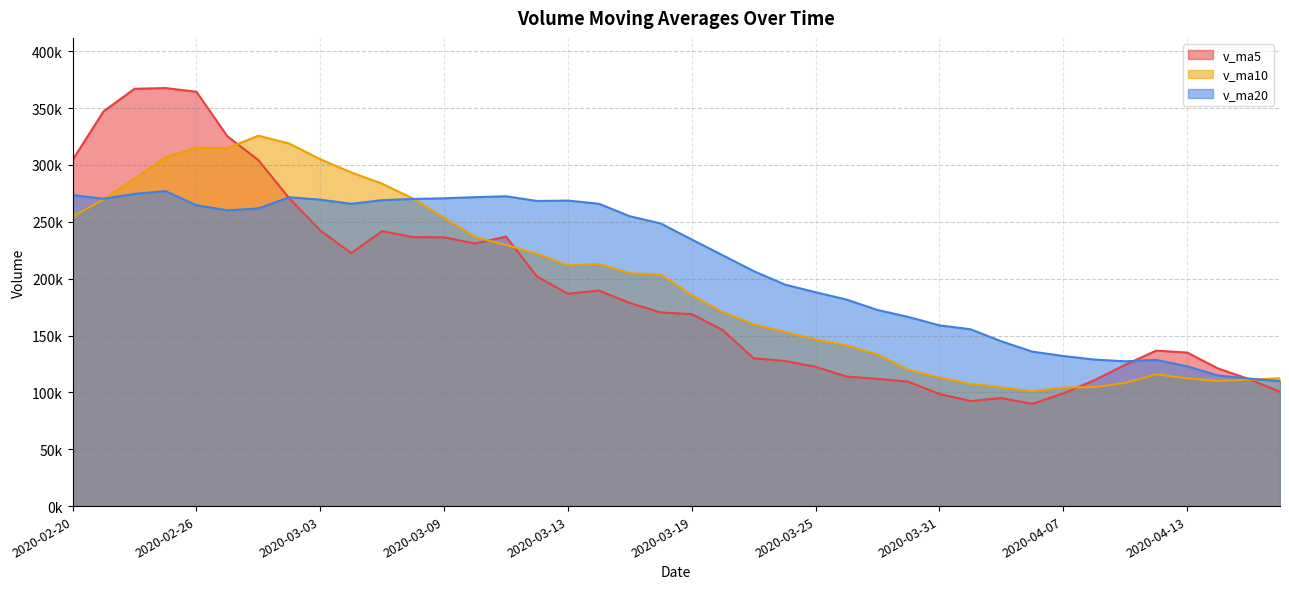

What is the average value of the v_ma10 series?

195877.1